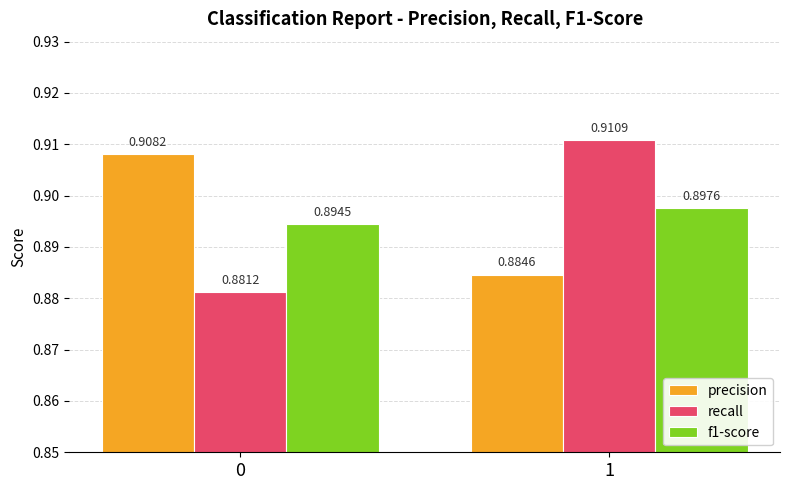

At how many categories does at least one series exceed 0?

2